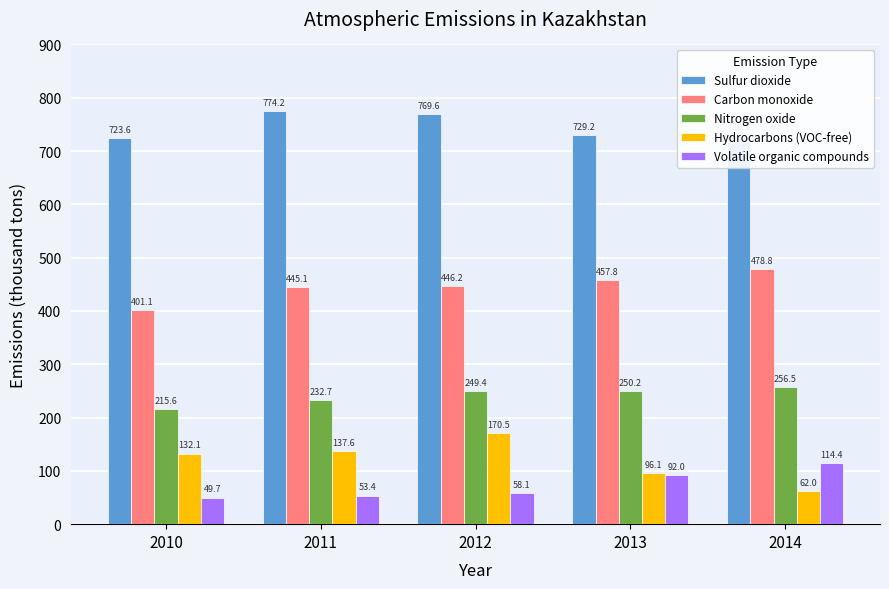

What is the difference between the second highest and second lowest values in the Hydrocarbons (VOC-free) series?

41.5